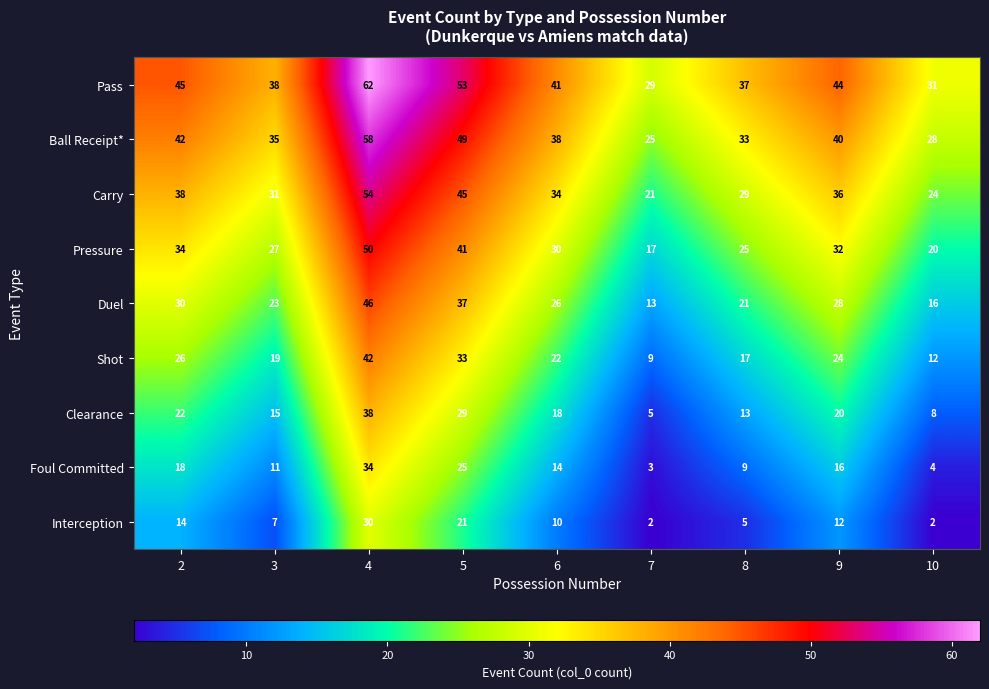

What is the highest value of the Pressure series?

50